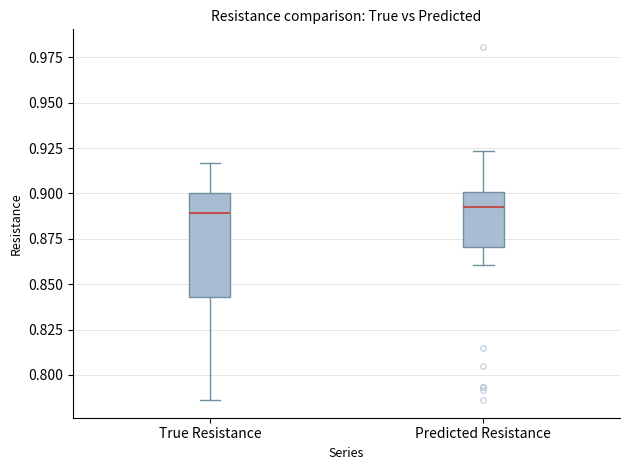

Reading left to right, transcribe this box plot: for each box, give where its median line is, the range the box spans, and where its two whiskers end, as read against the y-axis. The values are not printed on the chart, so give them approximately, as read against the axis.

True Resistance: median 0.890, box 0.845 to 0.900, whiskers 0.785 to 0.915
Predicted Resistance: median 0.895, box 0.870 to 0.900, whiskers 0.860 to 0.925